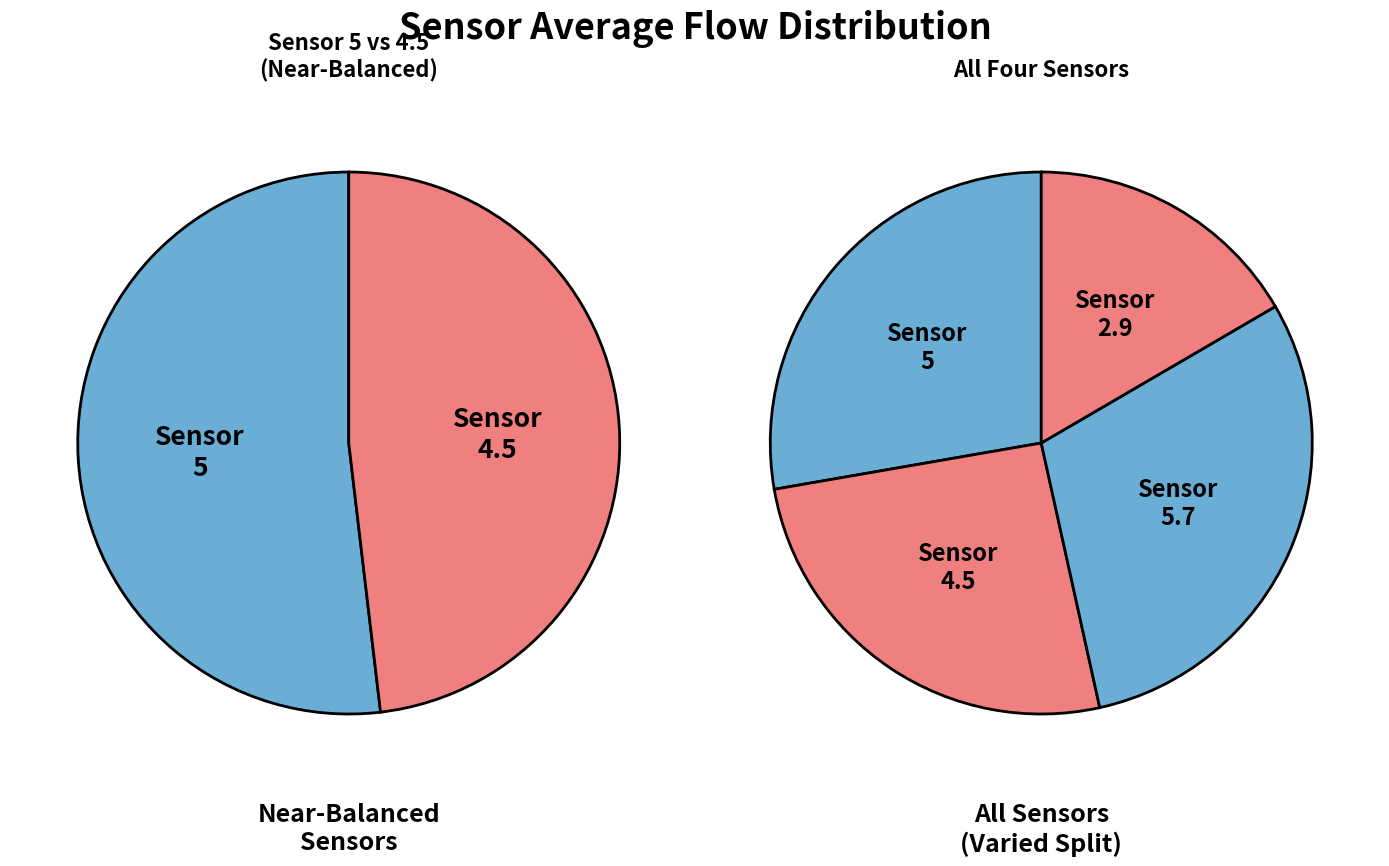

The 5.7 slice represents 39% of the pie. True or false?

False